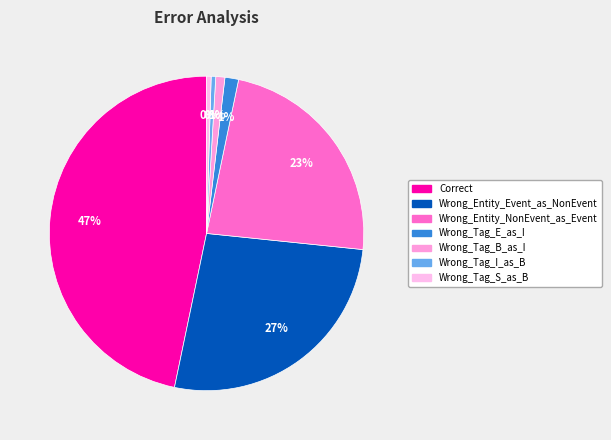

To the nearest percent, what is the average slice percentage?

14%